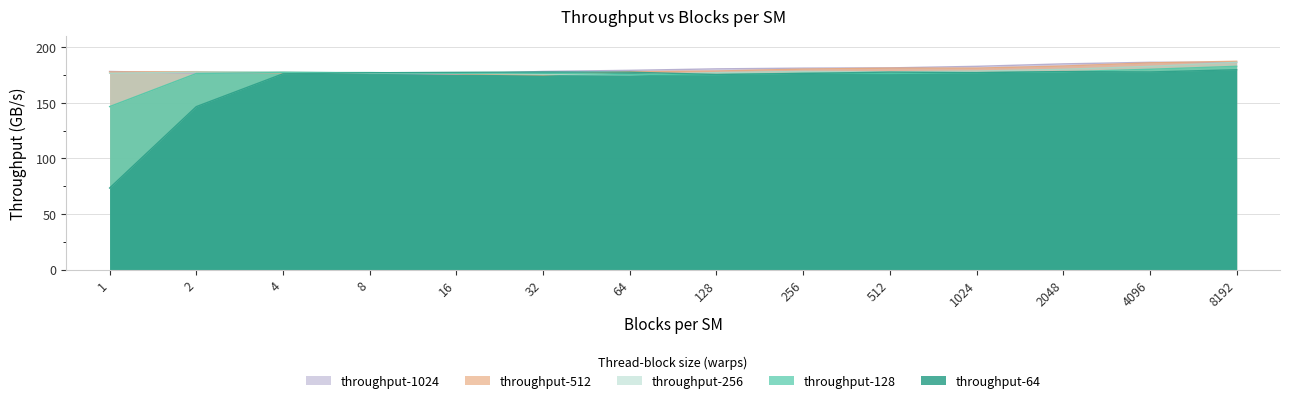

Is the value of throughput-256 at 64 greater than the value of throughput-512 at 1?

No